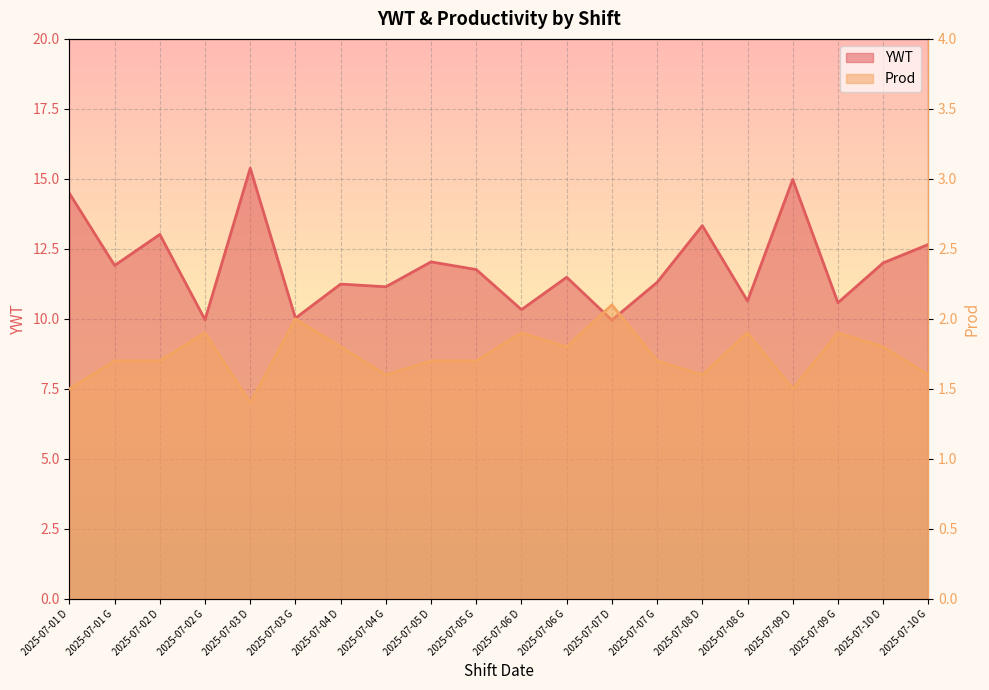

At which category does the chart reach its minimum across all series?

2025-07-03 D